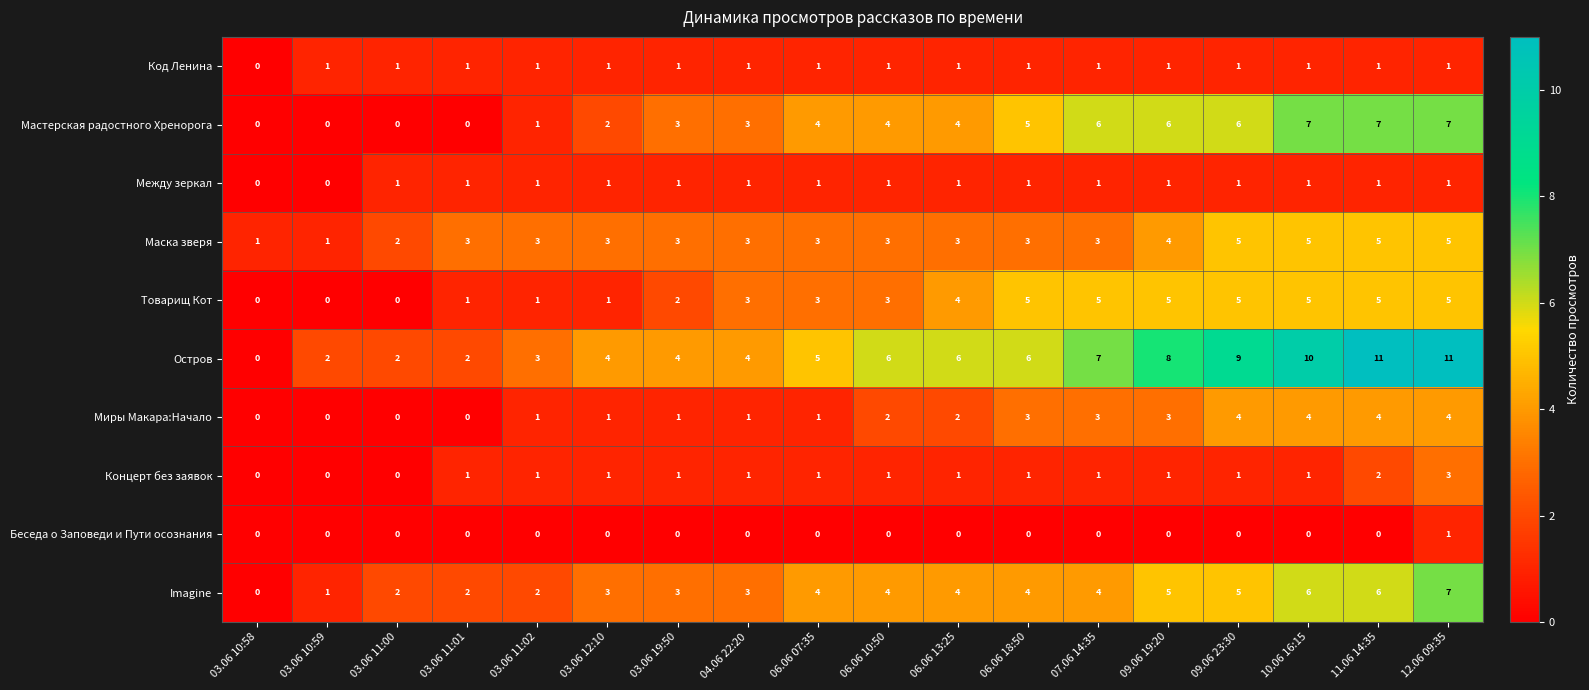

Is it true that Маска зверя equals 4 at 09.06 19:20?

True